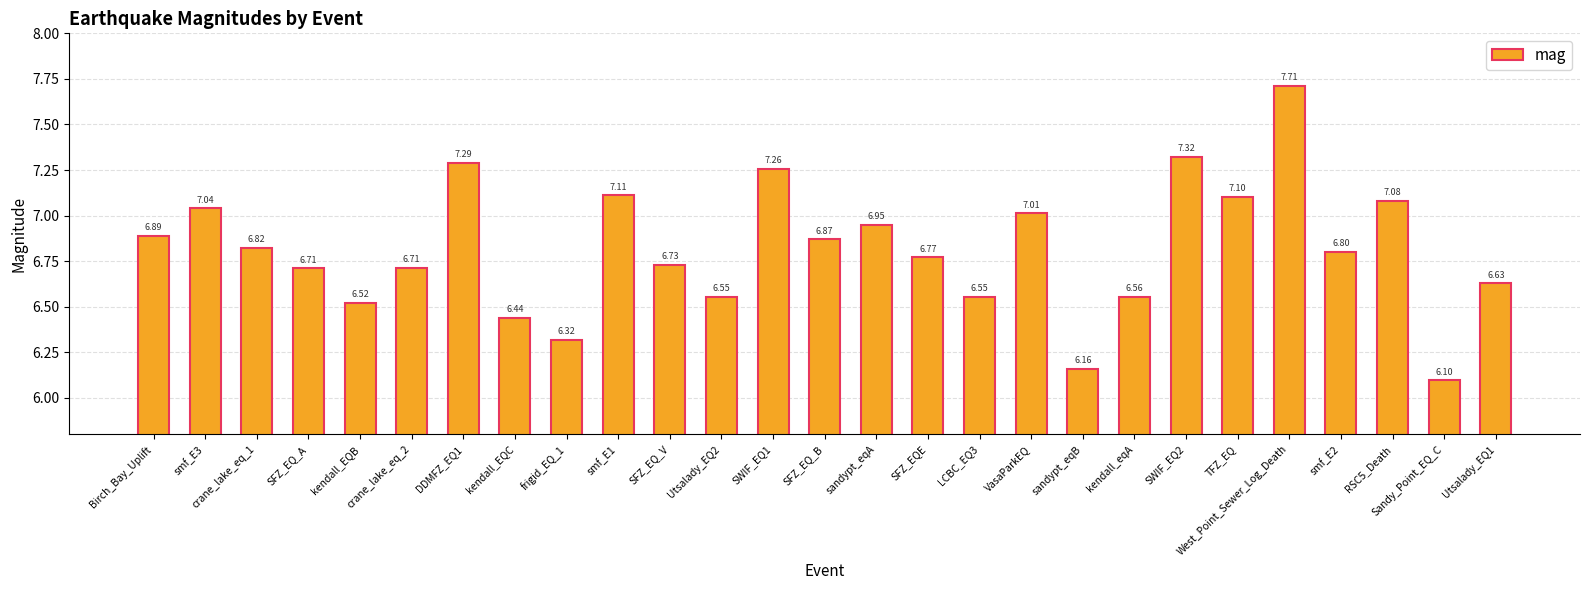

What is the label of the 24th bar from the left?

smf_E2